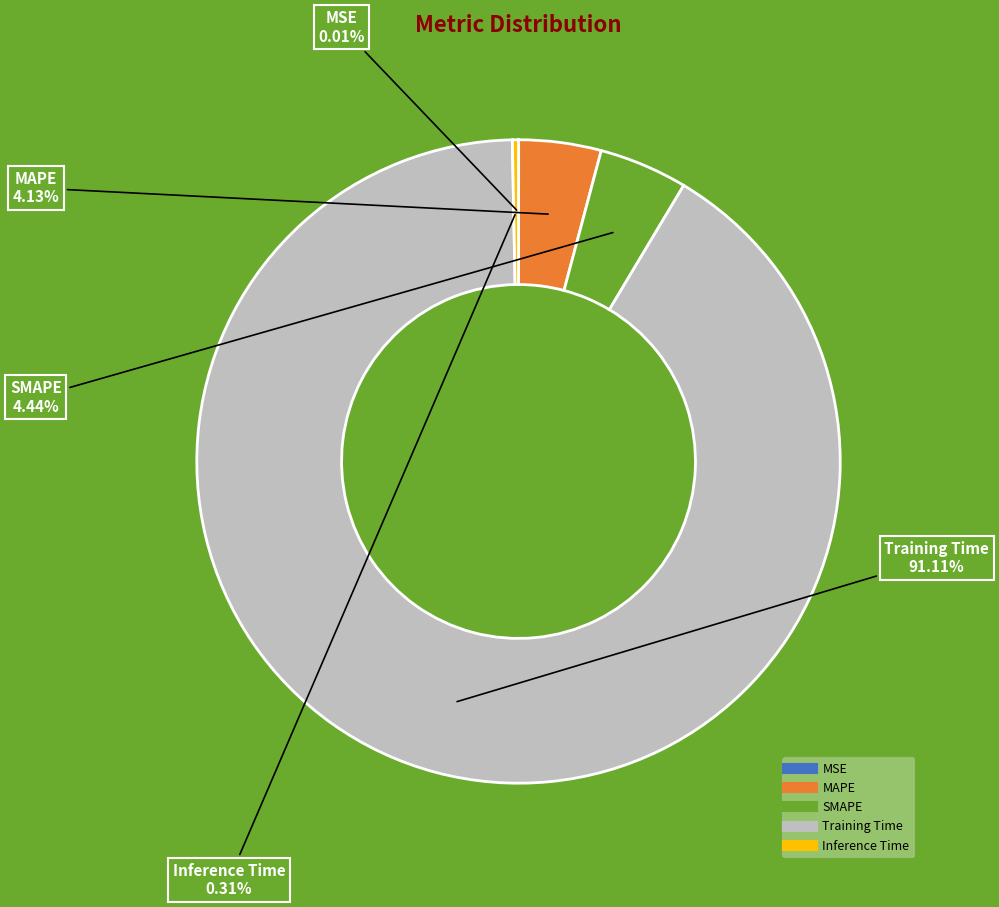

What percentage is the Training Time slice, to the nearest percent?

91%